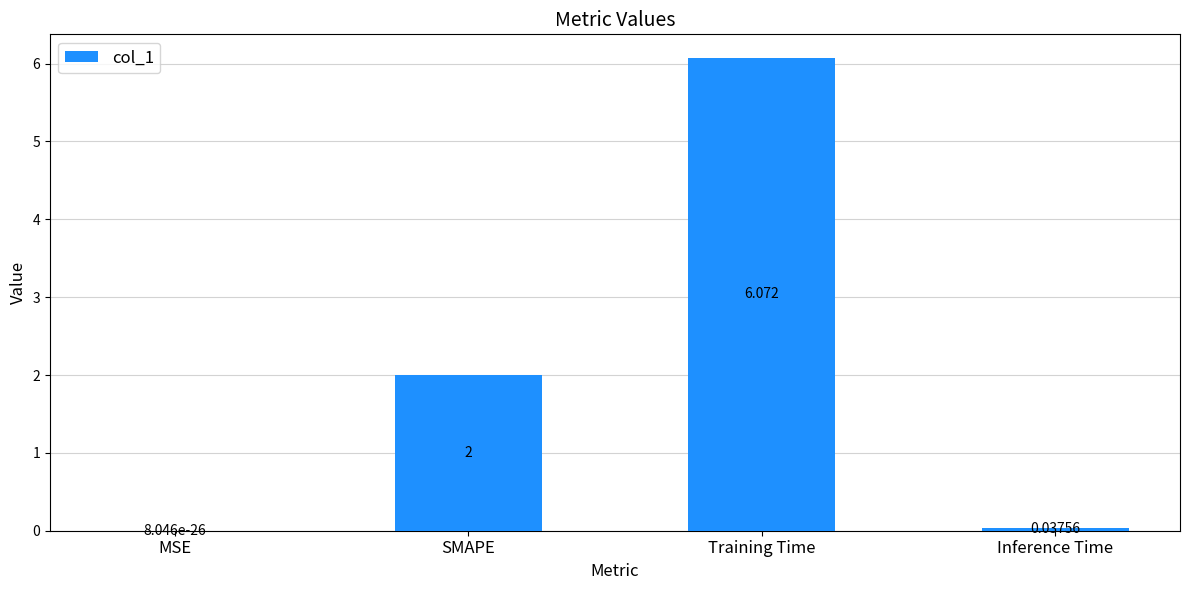

How many distinct data groups are displayed?

1